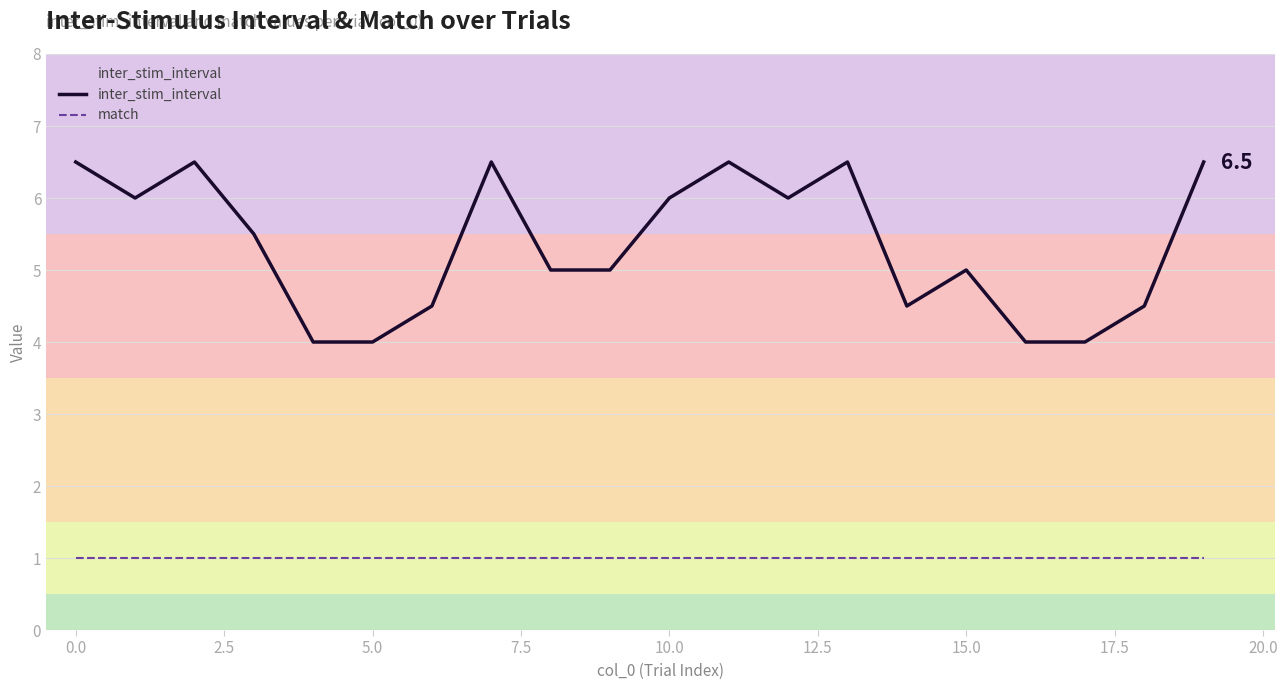

List the series in order of their peak value, highest first.

inter_stim_interval, match